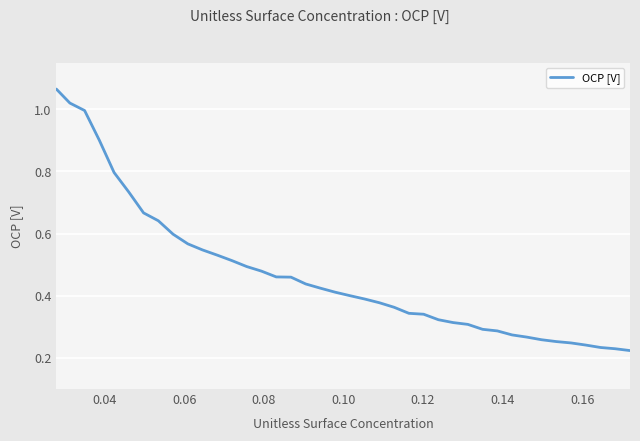

What is the difference between the maximum and minimum values?

0.8